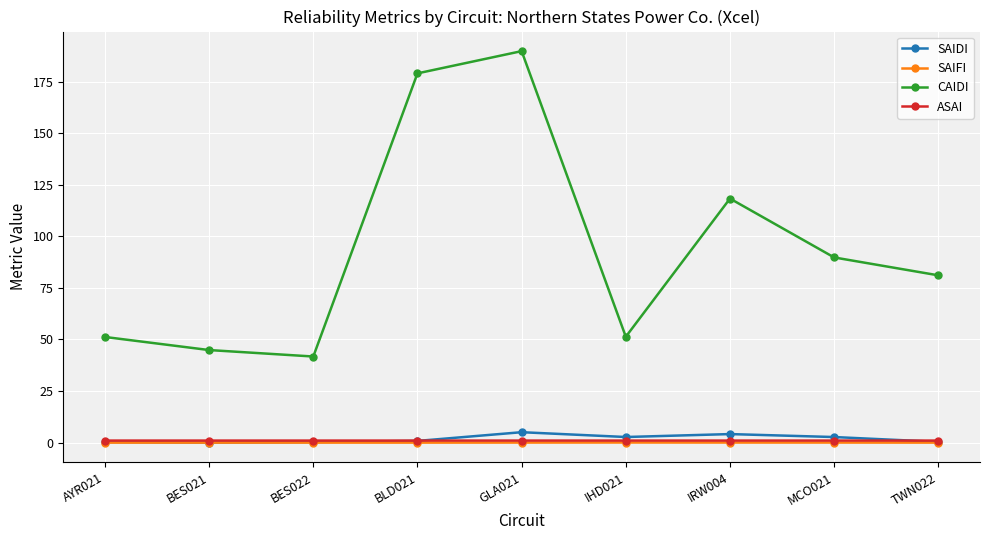

Does the chart display data point markers on the line(s)?

Yes